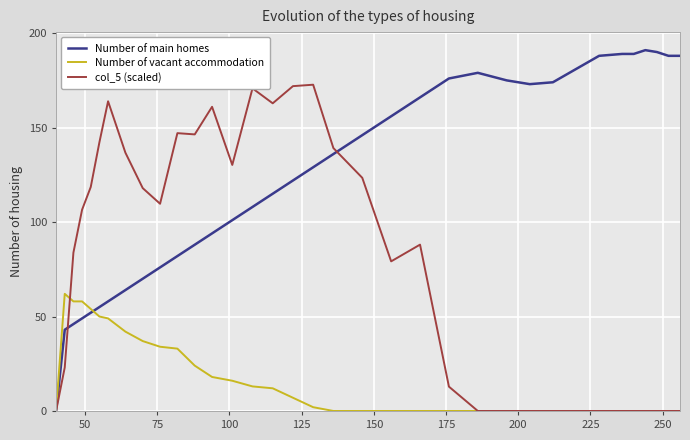

How many categories are shown in the chart?

35